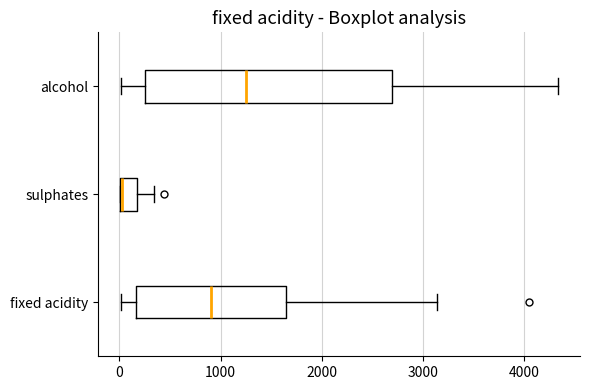

Reading bottom to top, transcribe this box plot: for each box, give where its median line is, the range the box spans, and where its two whiskers end, as read against the x-axis. The values are not printed on the chart, so give them approximately, as read against the axis.

fixed acidity: median 900, box 200 to 1600, whiskers 0 to 3100
sulphates: median 0 (drawn on the box's left edge), box 0 to 200, whiskers 0 to 300
alcohol: median 1200, box 300 to 2700, whiskers 0 to 4300